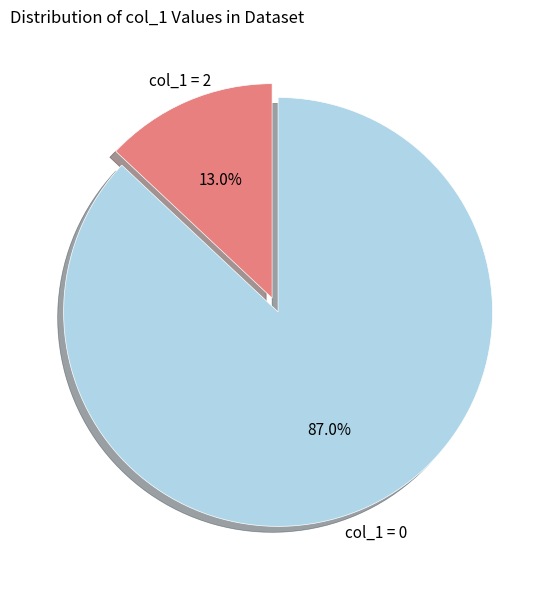

Is there any slice that represents more than half of the pie?

Yes